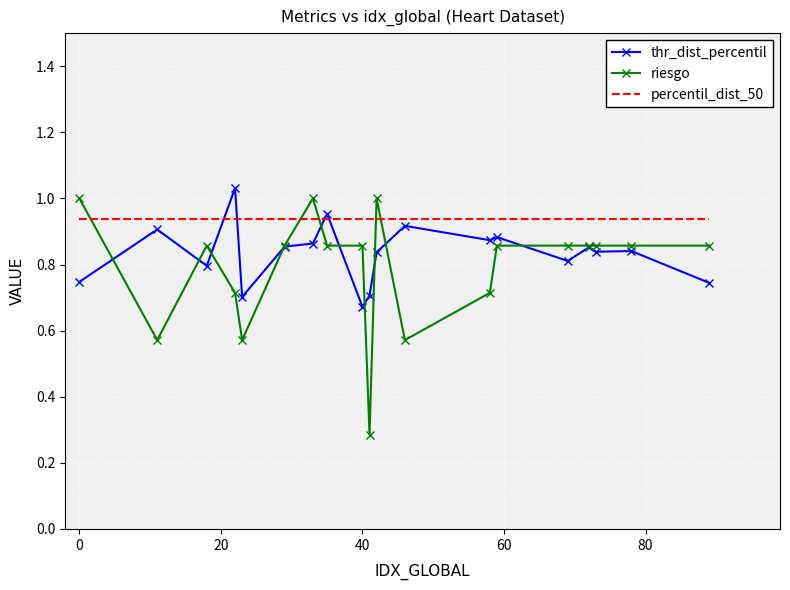

Which series has the largest range (max minus min)?

riesgo